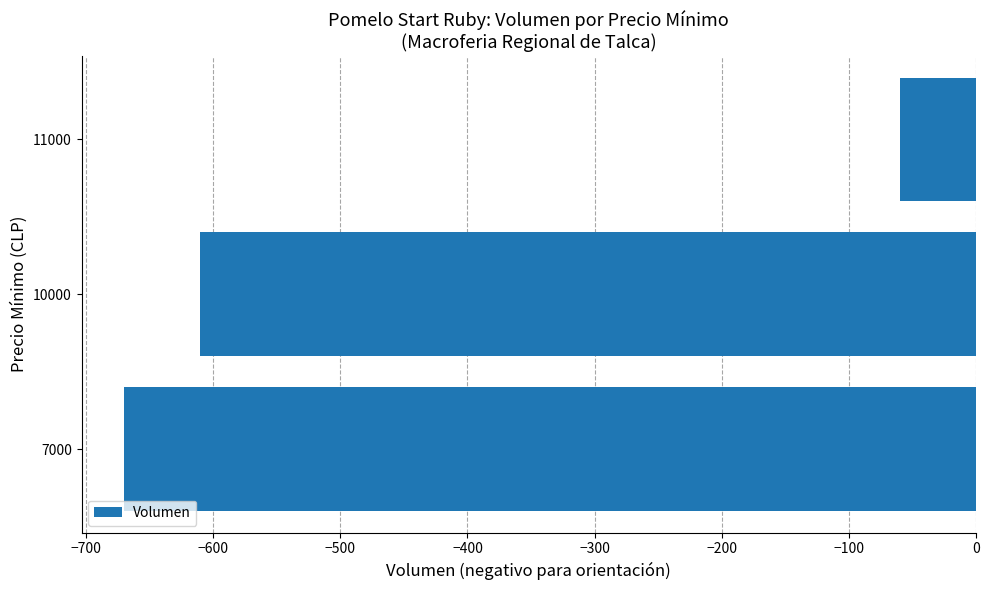

What is the sum of the values at 10000 and 7000?

-1280